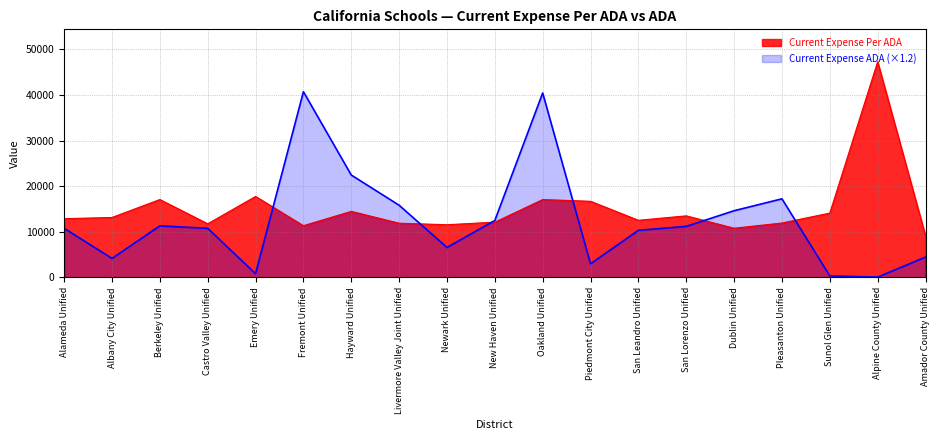

What is the minimum value for Current Expense ADA?

78.8